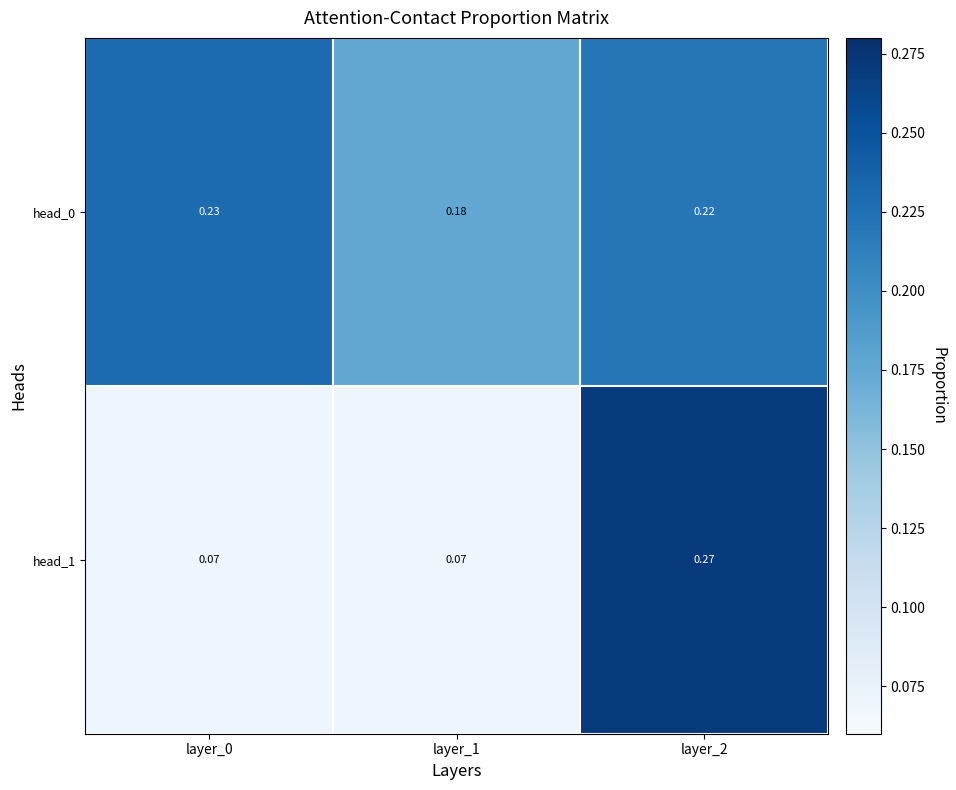

Is the value of head_1 at layer_2 greater than the value of head_0 at layer_2?

Yes